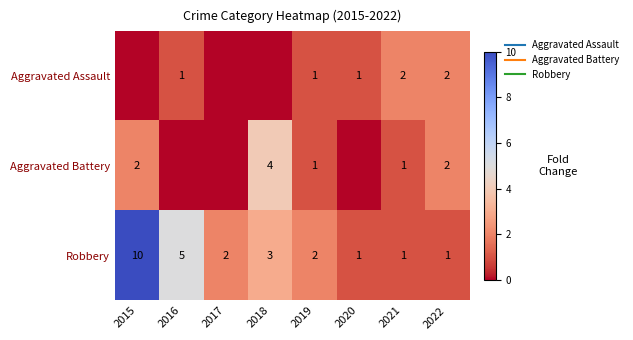

Between 2018 and 2021, which series saw the biggest shift?

Aggravated Battery